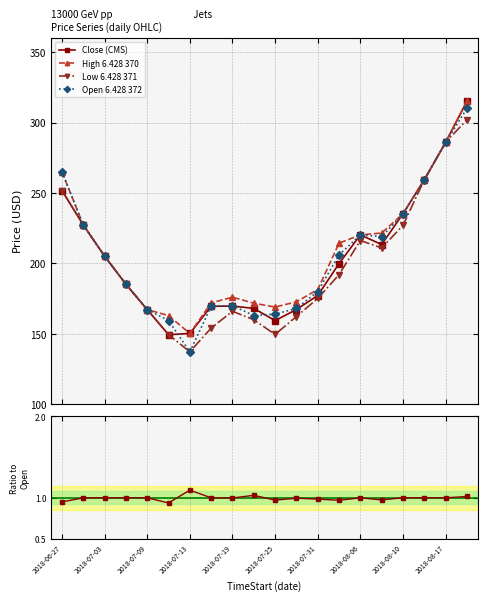

What is the minimum value for Close (CMS)?

149.4